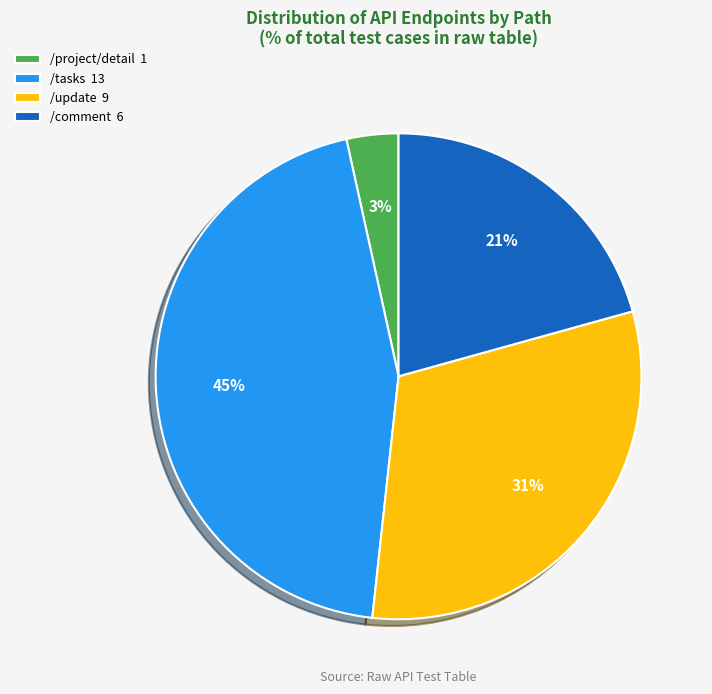

Combined, do /project/detail 1 and /comment 6 account for over 50%?

No